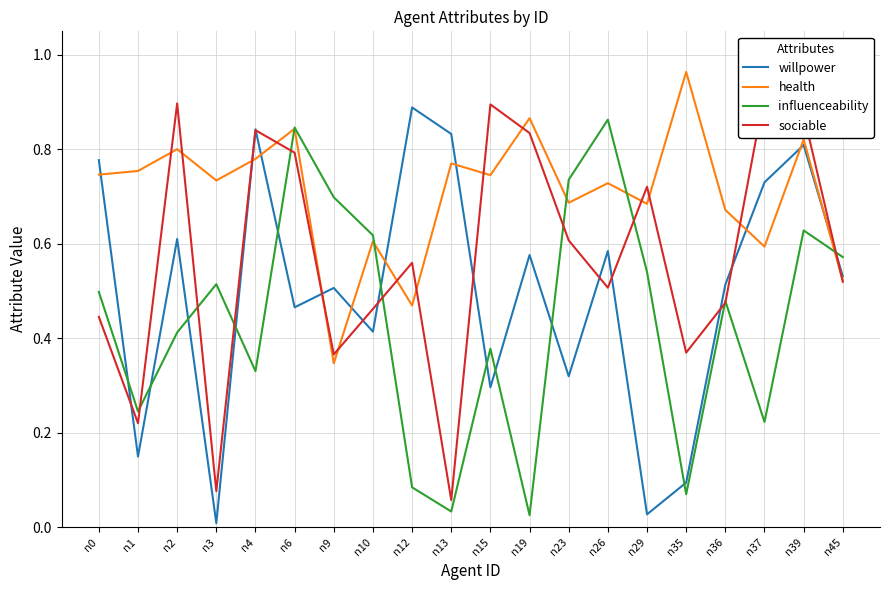

What is the difference between the second highest and minimum values in the influenceability series?

0.8